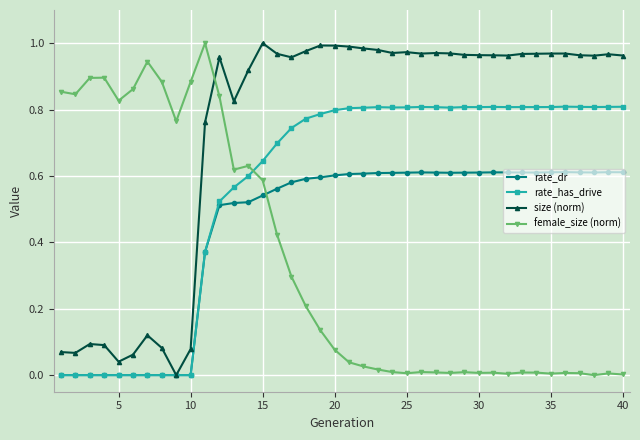

Which series has the largest total across all categories?

size (norm)